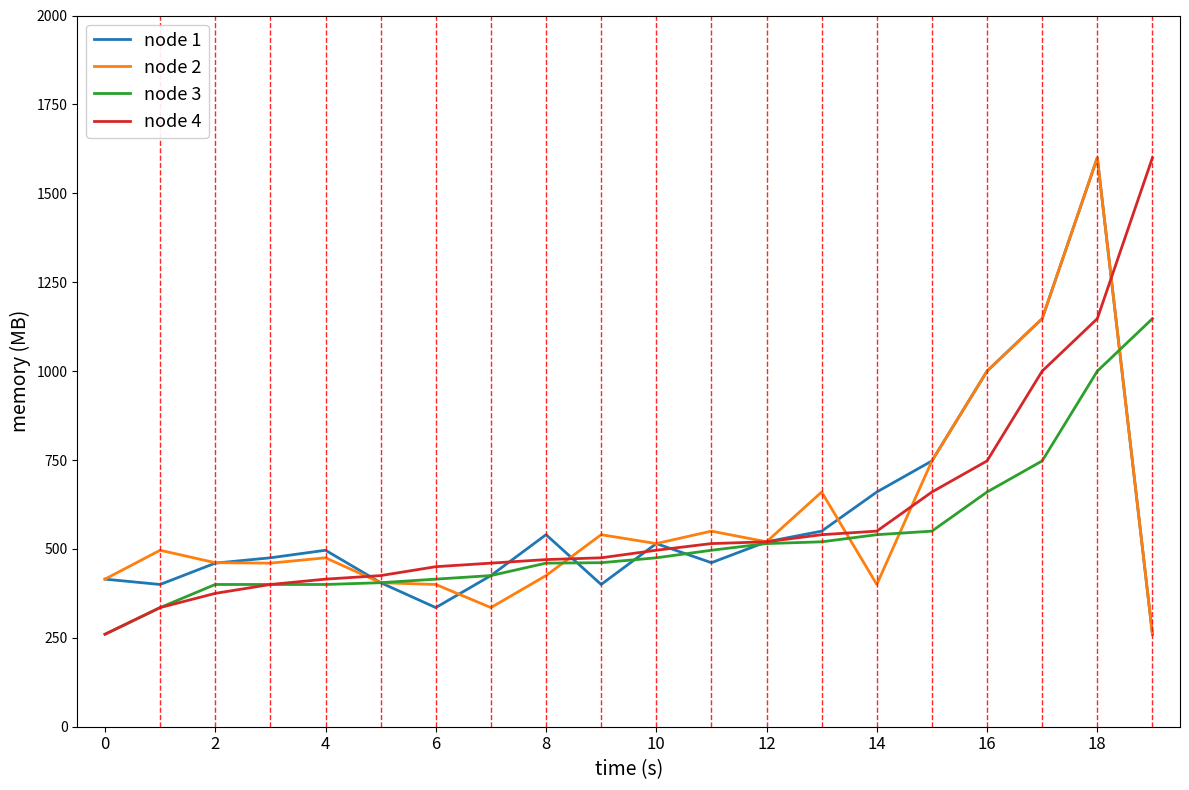

What is the maximum value for node 3?

1147.5